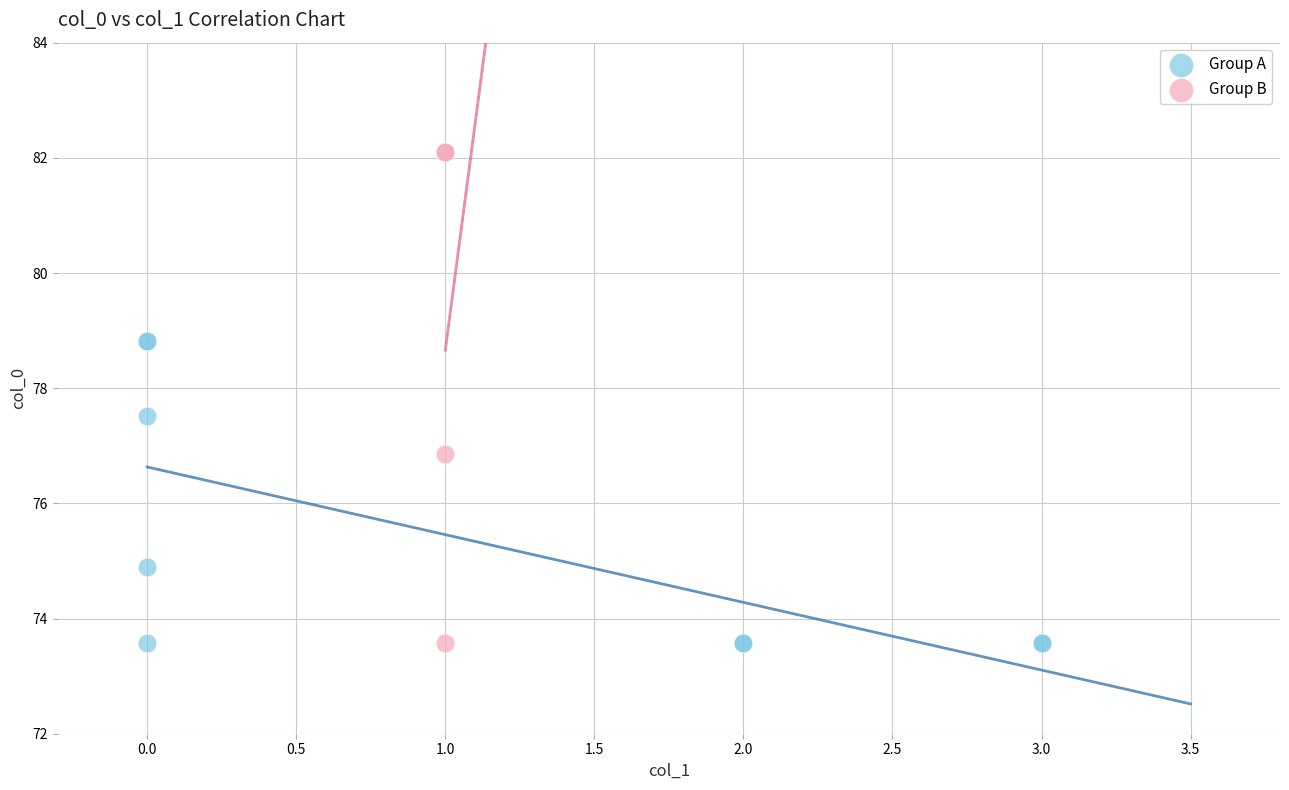

Which series has the largest Y range (max minus min)?

Group B